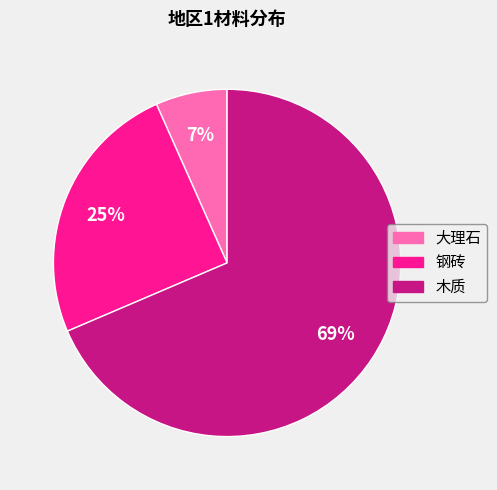

Approximately how many times larger is the value at 木质 compared to 钢砖?

2.8